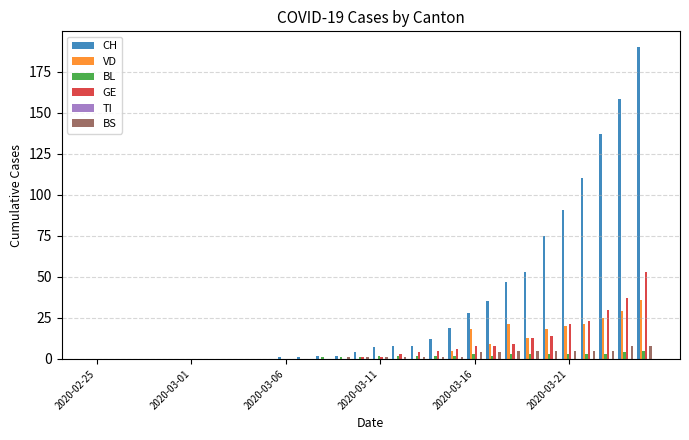

What is the greatest value displayed?

190